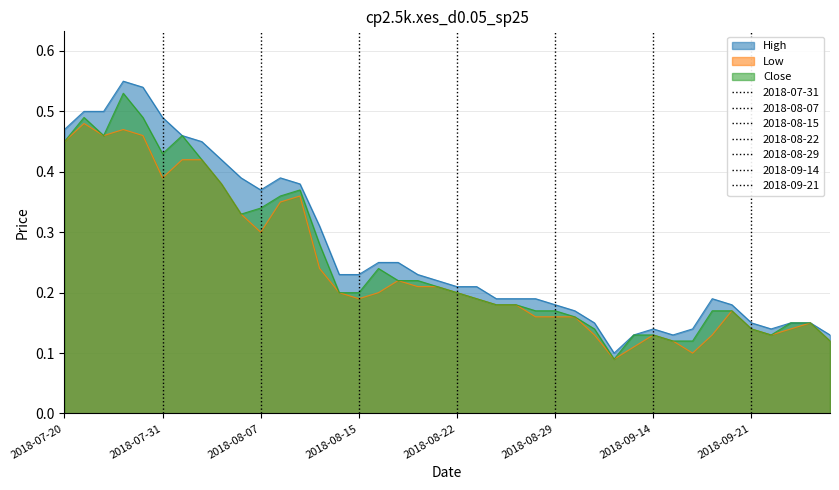

Rank the categories by High value from highest to lowest.

2018-07-25, 2018-07-26, 2018-07-23, 2018-07-24, 2018-07-31, 2018-07-20, 2018-08-01, 2018-08-02, 2018-08-03, 2018-08-06, 2018-08-08, 2018-08-09, 2018-08-07, 2018-08-10, 2018-08-16, 2018-08-17, 2018-08-14, 2018-08-15, 2018-08-20, 2018-08-21, 2018-08-22, 2018-08-23, 2018-08-24, 2018-08-27, 2018-08-28, 2018-09-19, 2018-08-29, 2018-09-20, 2018-08-30, 2018-08-31, 2018-09-21, 2018-09-25, 2018-09-26, 2018-09-14, 2018-09-18, 2018-09-24, 2018-09-13, 2018-09-17, 2018-09-27, 2018-09-11